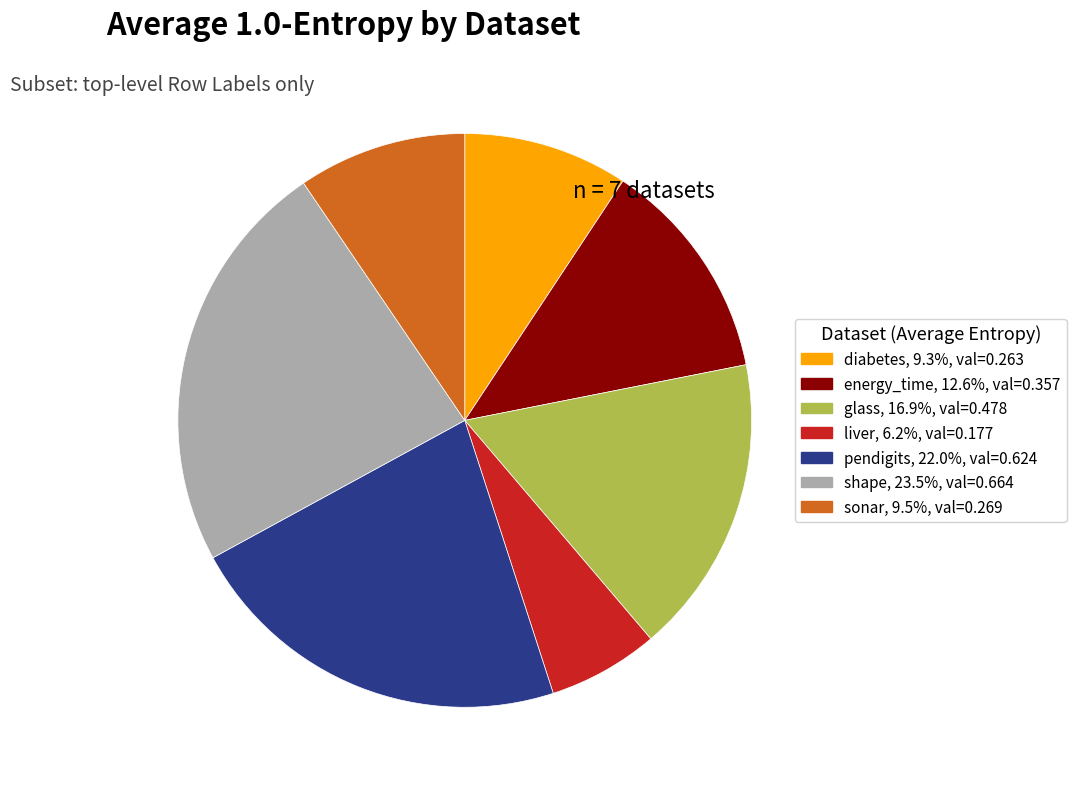

What is the largest slice in the pie chart?

shape